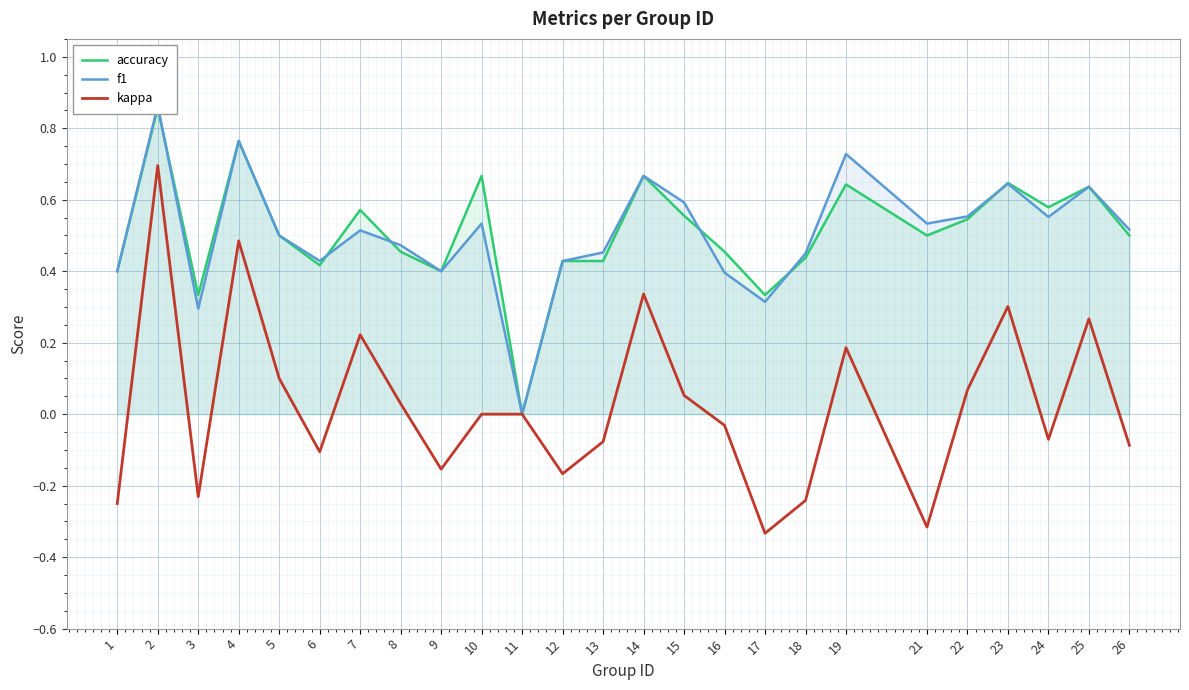

How many interior local peaks does the kappa series have?

7